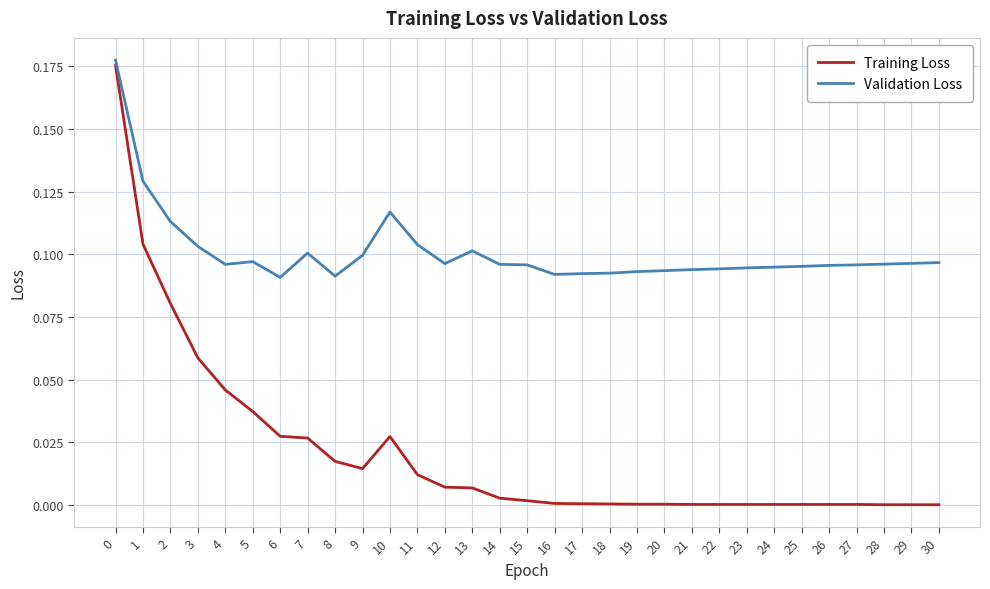

True or false: Training Loss and Validation Loss intersect in this chart.

False